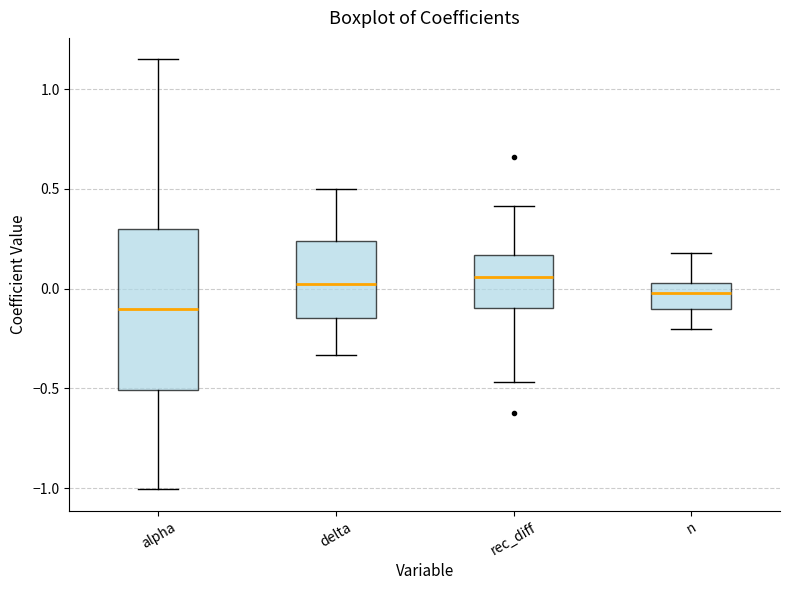

Which box's median line is the lowest?

alpha